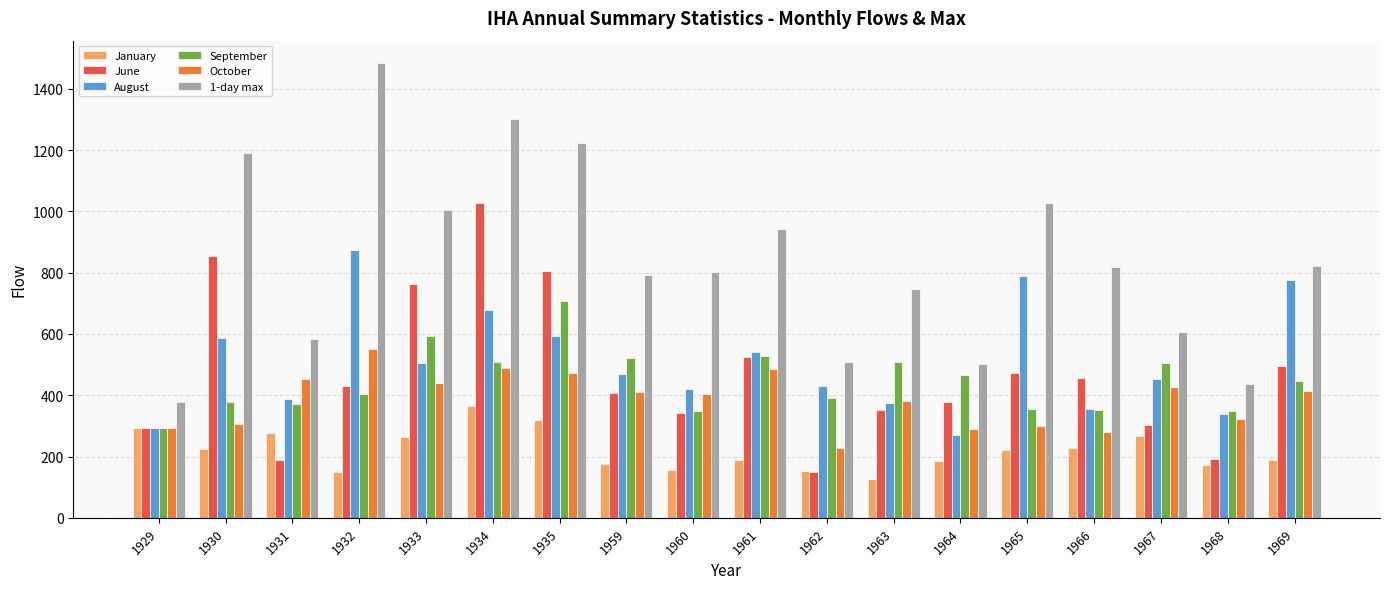

Which category has the lowest value in the January series?

1963